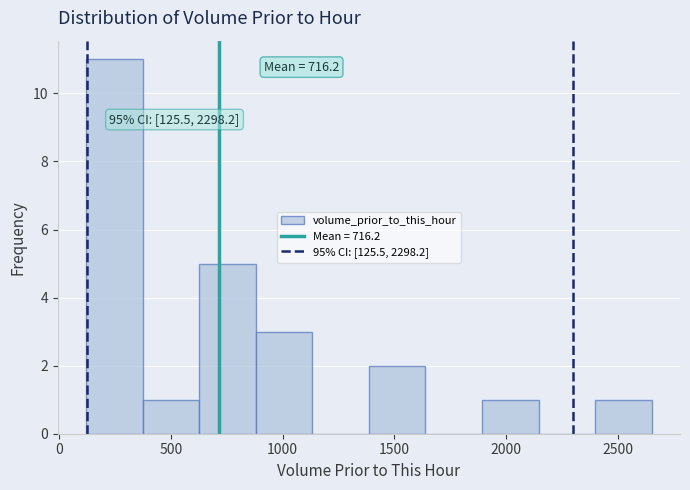

Over which range of the x-axis is the bar tallest?

100 to 350